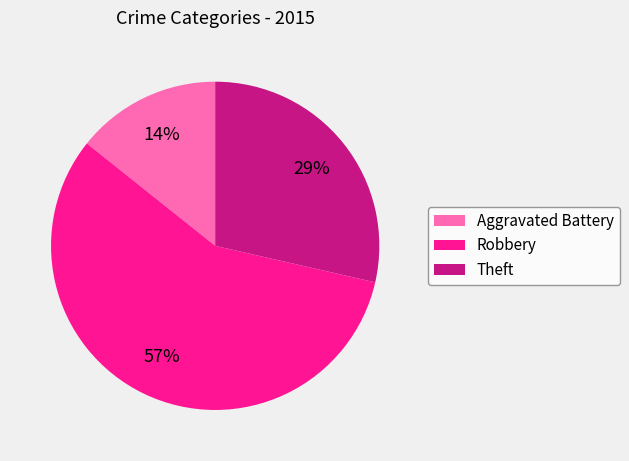

Which slice is the smallest?

Aggravated Battery